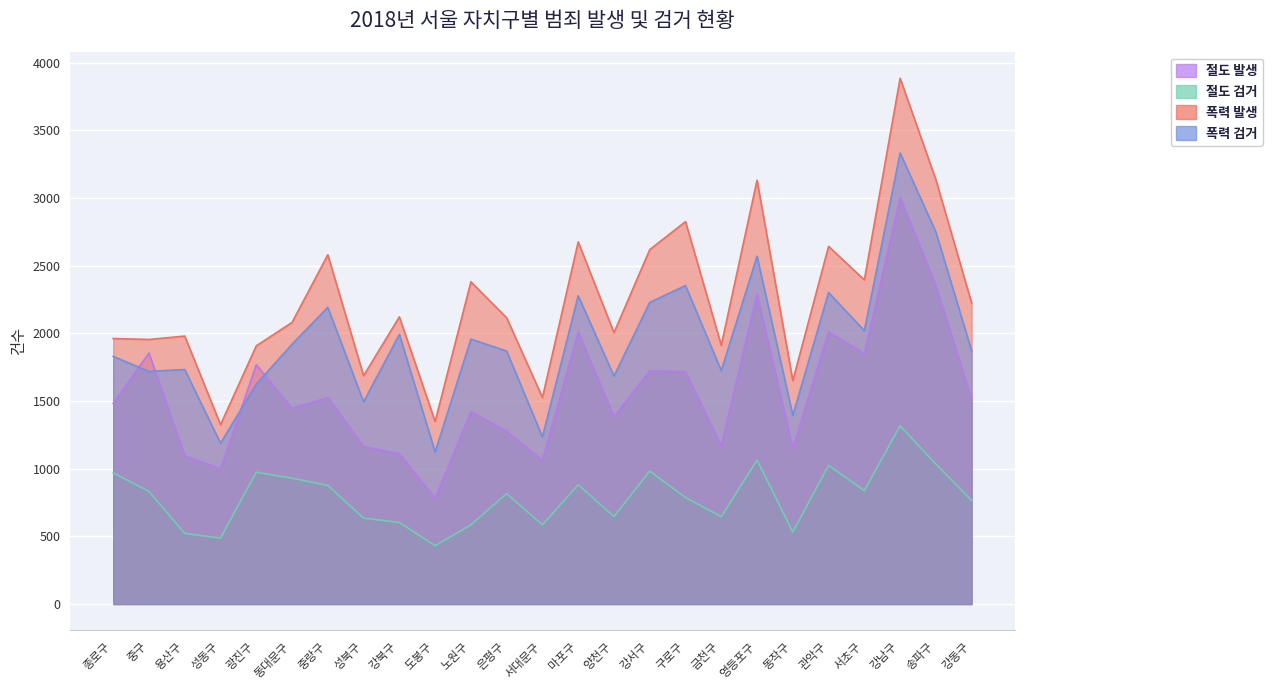

Reading right to left, list all the values displayed in this chart.

절도 발생: 강동구=1515	송파구=2352	강남구=3004	서초구=1851	관악구=2012	동작구=1151	영등포구=2292	금천구=1168	구로구=1717	강서구=1724	양천구=1384	마포구=2011	서대문구=1062	은평구=1278	노원구=1422	도봉구=781	강북구=1112	성북구=1164	중랑구=1526	동대문구=1447	광진구=1769	성동구=999	용산구=1096	중구=1855	종로구=1483
절도 검거: 강동구=765	송파구=1034	강남구=1317	서초구=838	관악구=1025	동작구=532	영등포구=1064	금천구=645	구로구=787	강서구=982	양천구=646	마포구=882	서대문구=585	은평구=816	노원구=585	도봉구=431	강북구=603	성북구=635	중랑구=876	동대문구=930	광진구=974	성동구=487	용산구=522	중구=832	종로구=969
폭력 발생: 강동구=2224	송파구=3135	강남구=3885	서초구=2395	관악구=2643	동작구=1651	영등포구=3132	금천구=1912	구로구=2826	강서구=2619	양천구=2005	마포구=2676	서대문구=1526	은평구=2115	노원구=2381	도봉구=1349	강북구=2122	성북구=1687	중랑구=2581	동대문구=2081	광진구=1908	성동구=1325	용산구=1980	중구=1955	종로구=1962
폭력 검거: 강동구=1871	송파구=2749	강남구=3333	서초구=2020	관악구=2302	동작구=1394	영등포구=2570	금천구=1725	구로구=2353	강서구=2229	양천구=1685	마포구=2278	서대문구=1235	은평구=1869	노원구=1958	도봉구=1124	강북구=1992	성북구=1494	중랑구=2193	동대문구=1920	광진구=1625	성동구=1188	용산구=1733	중구=1719	종로구=1830